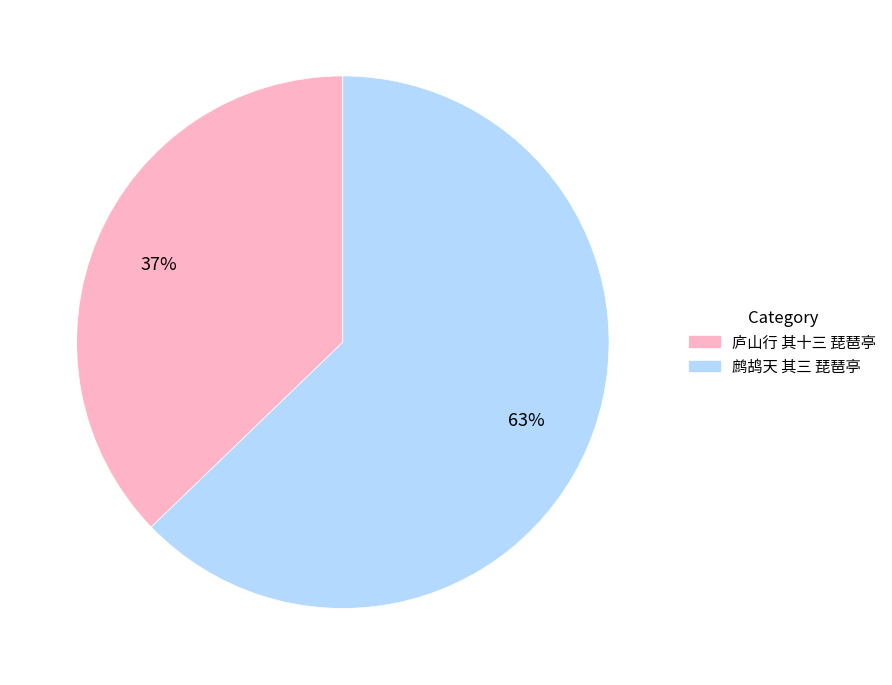

Count the number of slices in the pie.

2